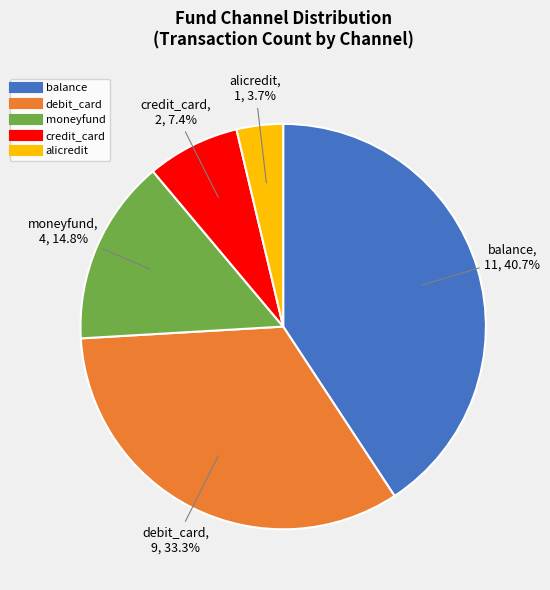

True or false: debit_card accounts for 46% of the total.

False